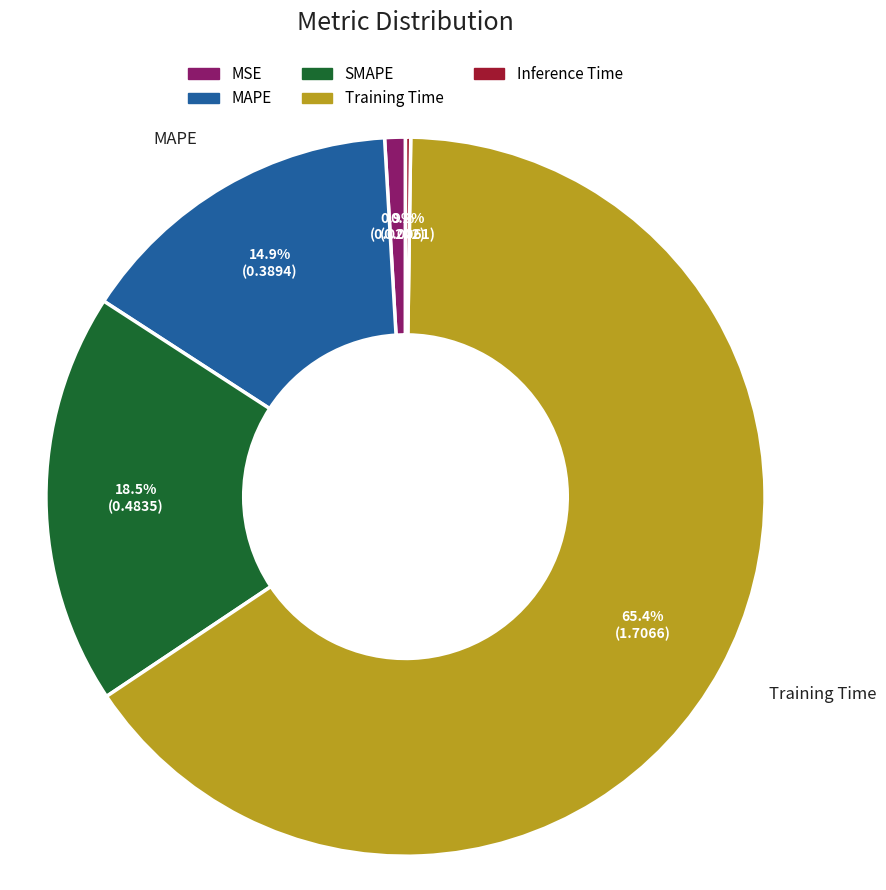

How much of the chart is everything except MSE?

99.1%